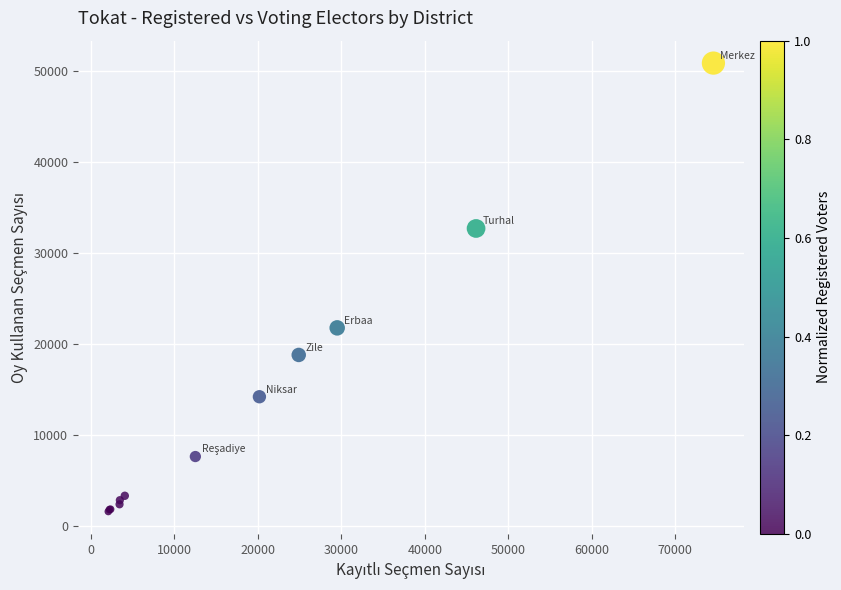

What Y value in the scatter plot is closest to 26266?

21809